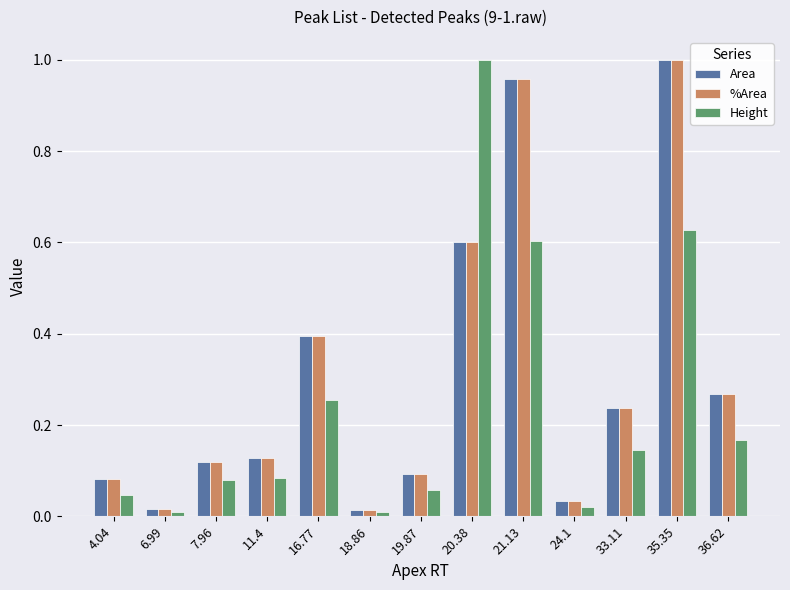

Which category has the highest value in the Area series?

35.35